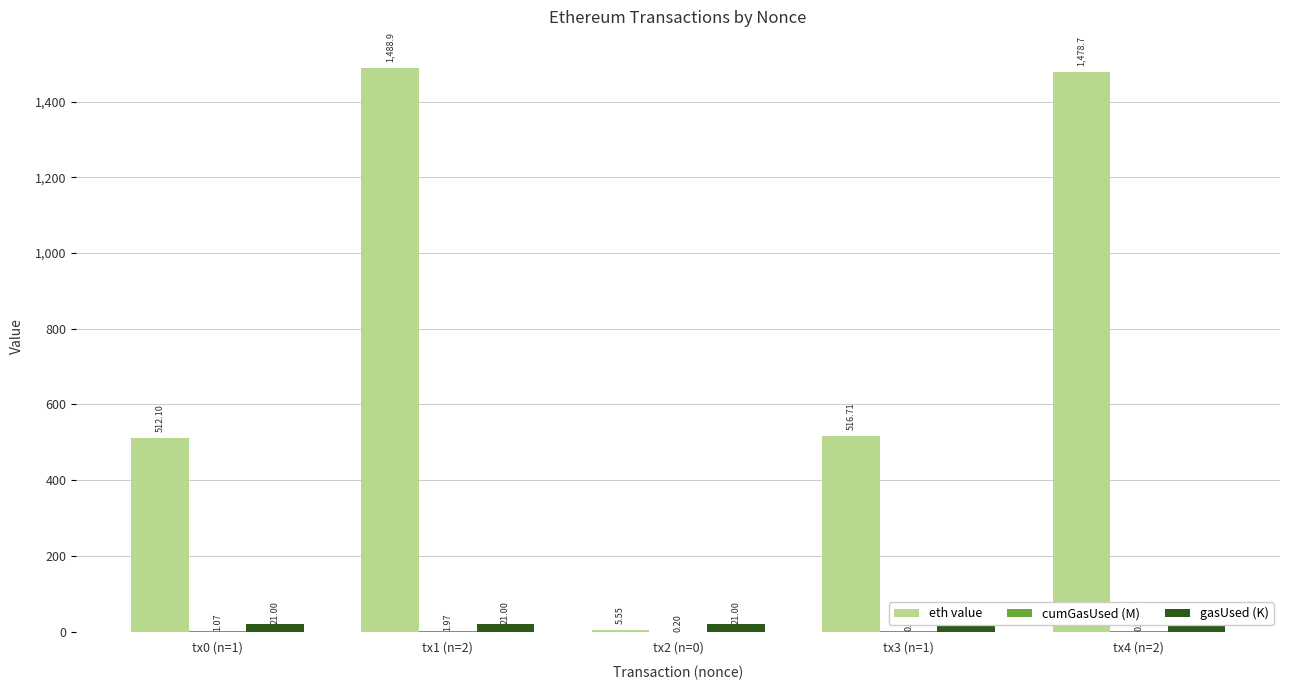

At which category does the chart reach its peak across all series?

tx1 (n=2)